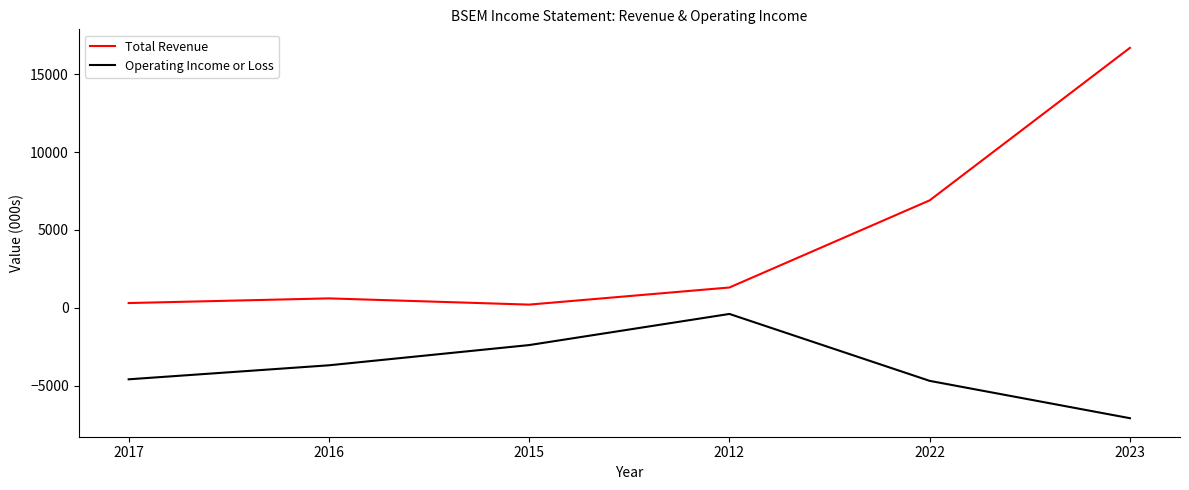

Count the number of data series in this chart.

2